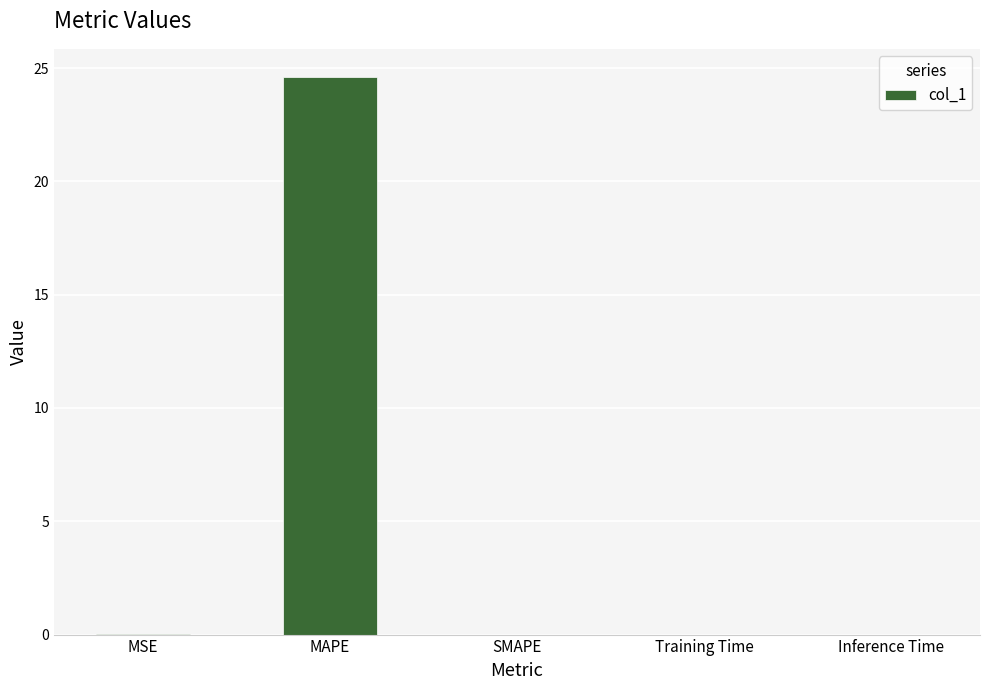

At which category does the chart reach its peak across all series?

MAPE